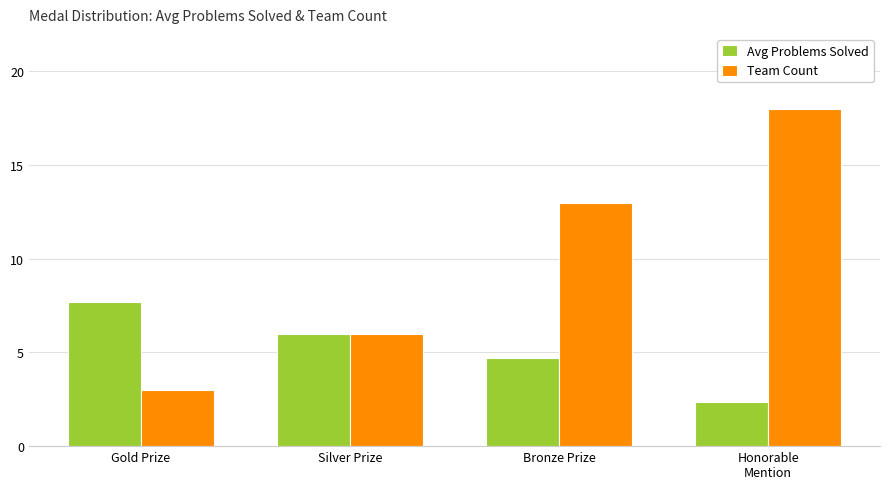

Is it true that Avg Problems Solved equals 3.2 at Honorable
Mention?

False